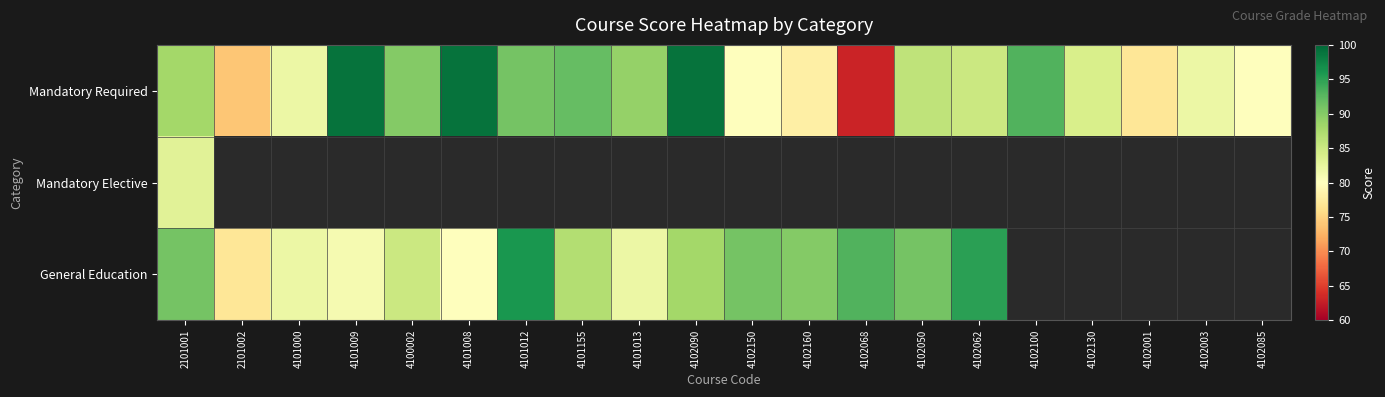

At which category is the sum across all series the highest?

2101001